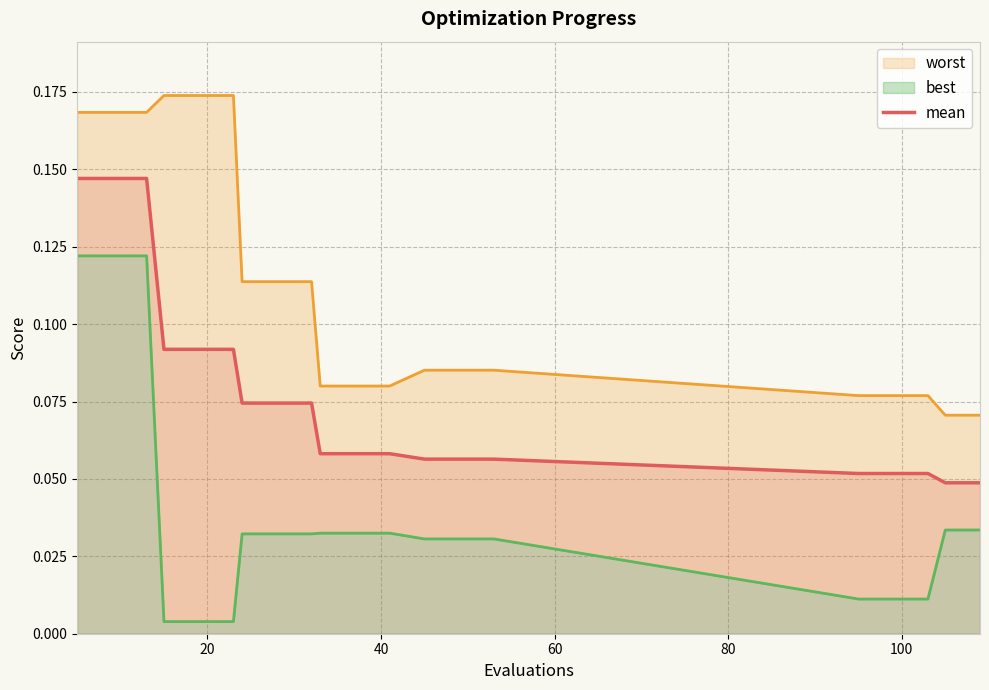

Count the values in the range 0 to 1.

20